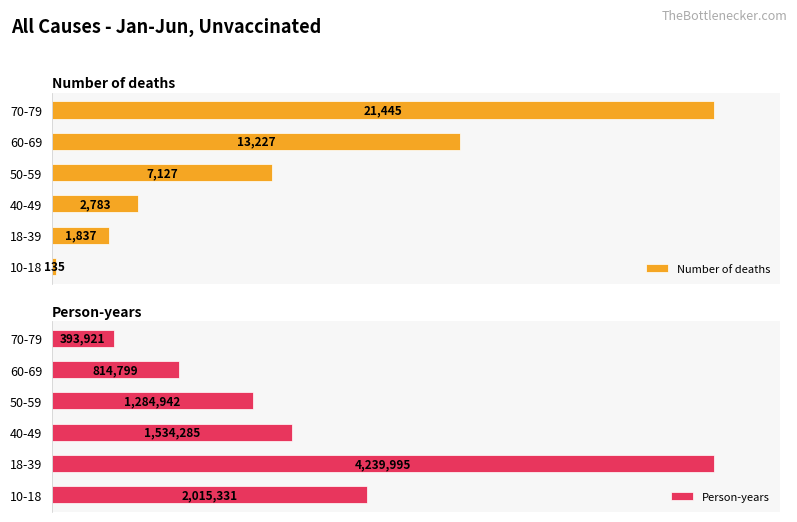

Where is Number of deaths nearest to the value 10790?

60-69